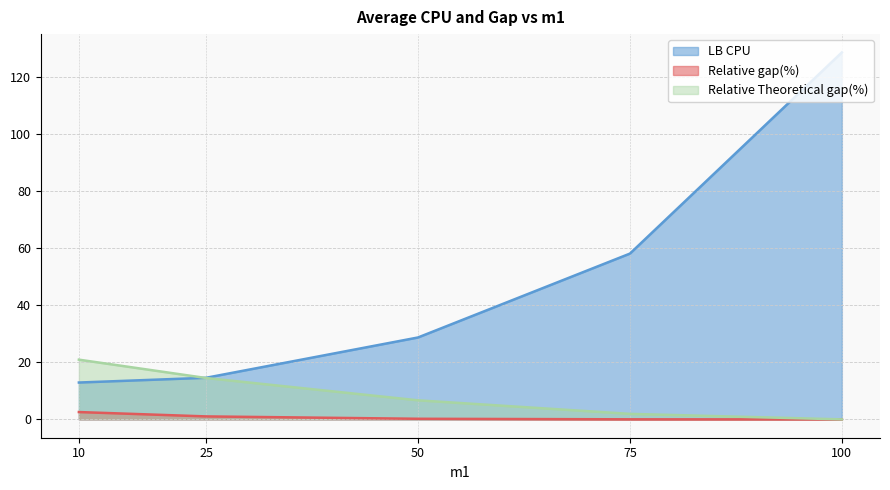

What is the total value across all series at 50?

35.6